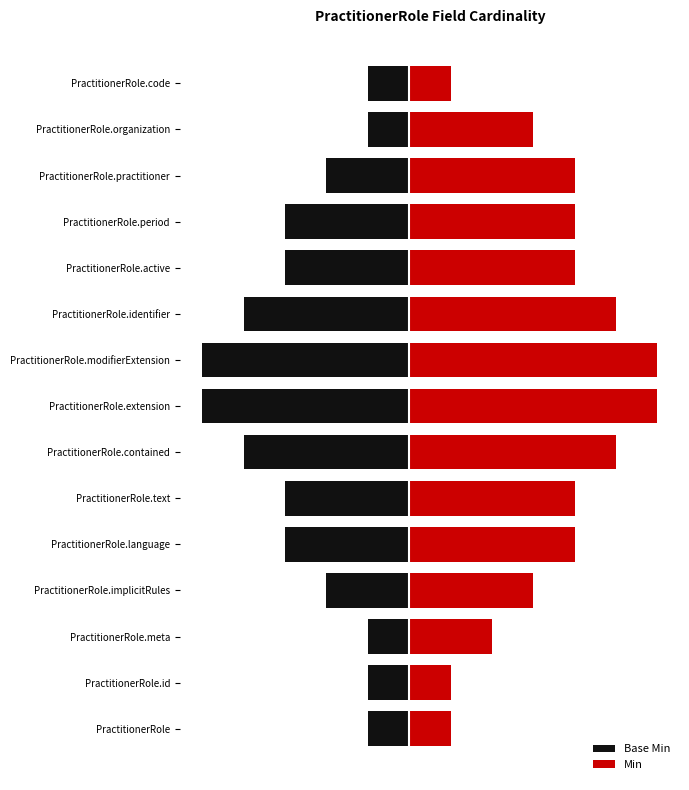

Is it true that Base Min equals -2 at PractitionerRole.practitioner?

True